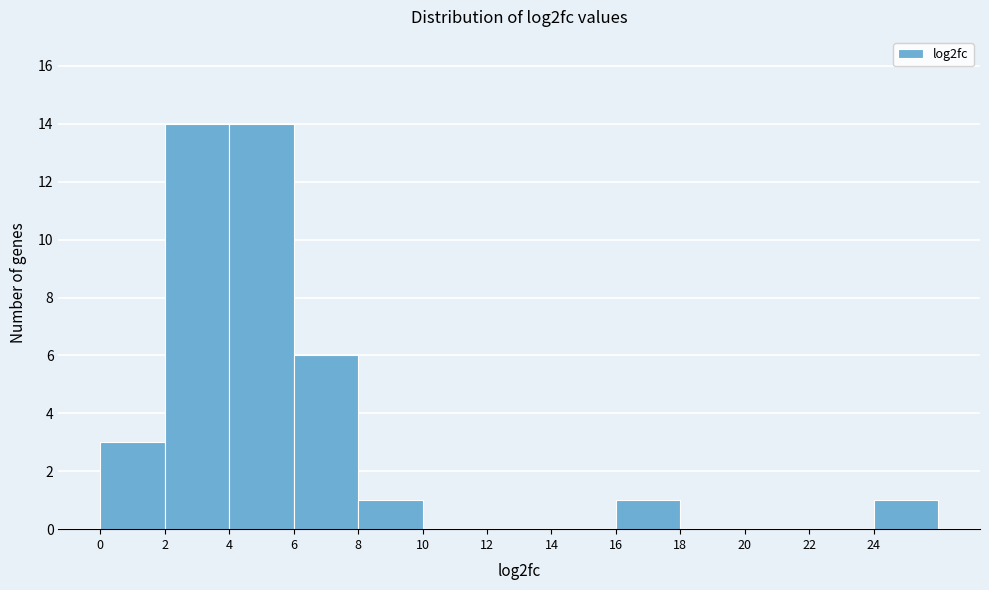

How tall is the bar that spans 24 to 26 on the x-axis? The values are not printed on the chart, so give them approximately, as read against the axis.

1